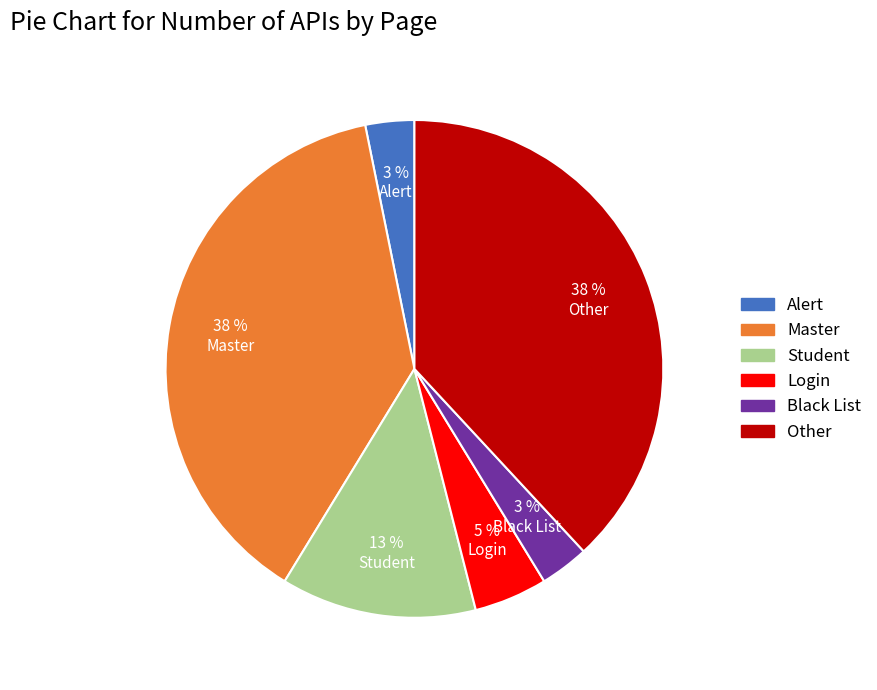

Is it true that Student is 23% of the pie?

False